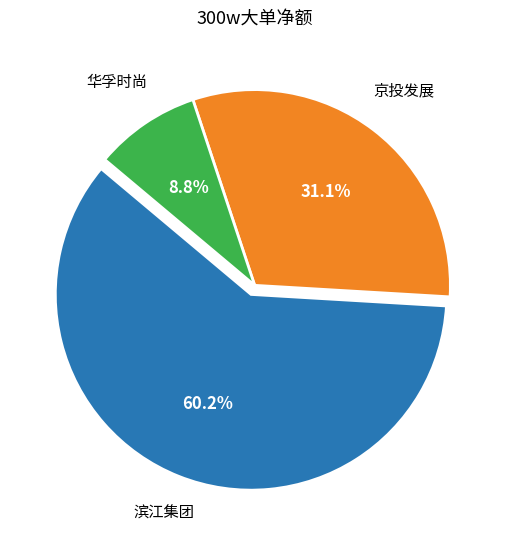

Is there a majority slice in this chart?

Yes